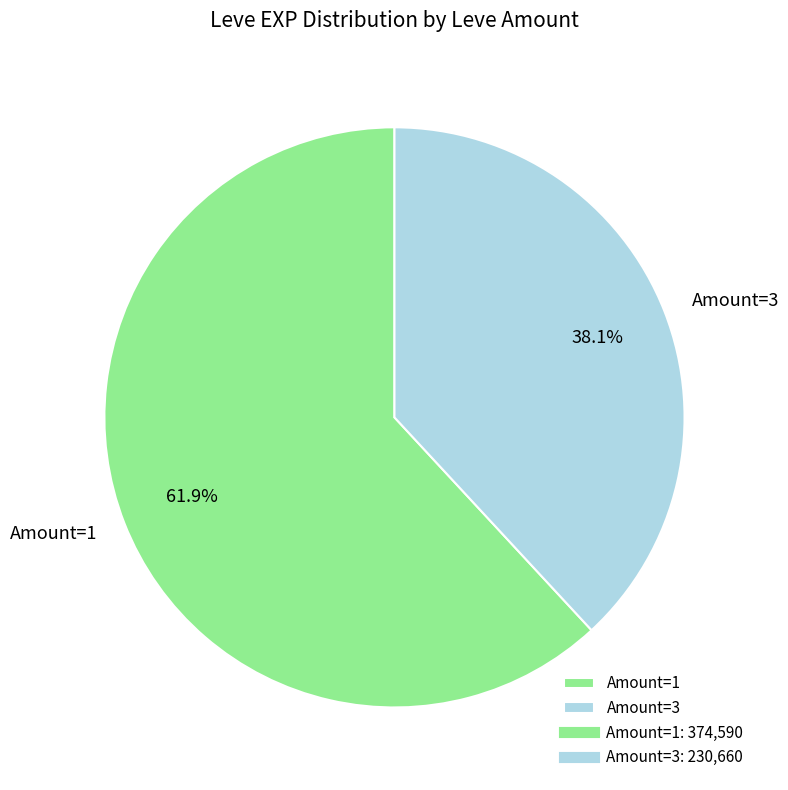

Between Amount=3 and Amount=1, which is larger?

Amount=1